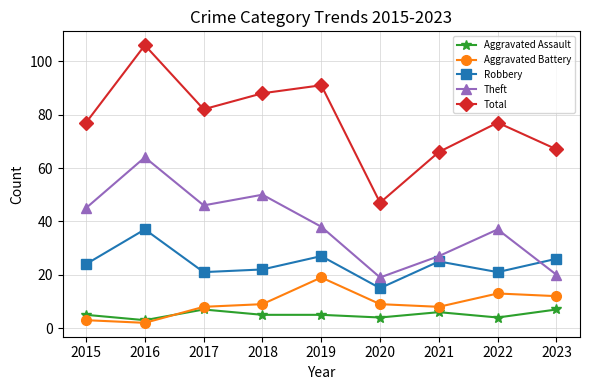

How many interior local peaks does the Aggravated Battery series have?

2